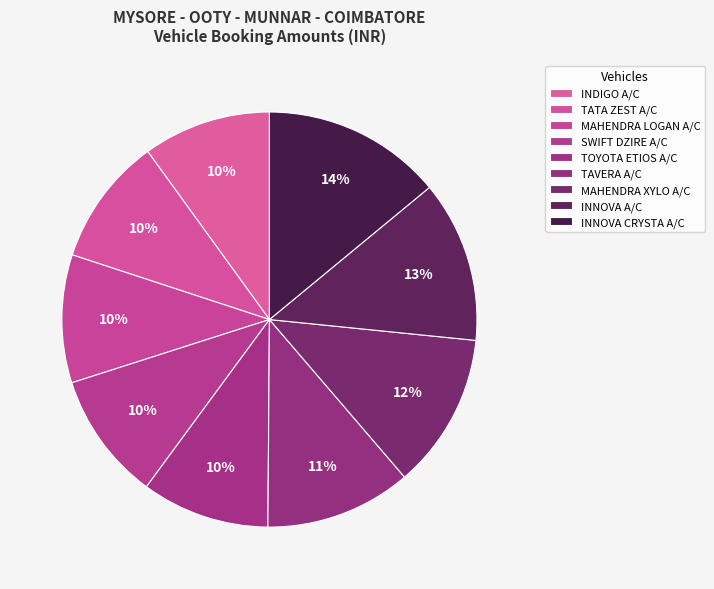

To the nearest percent, what portion does TOYOTA ETIOS A/C represent?

10%